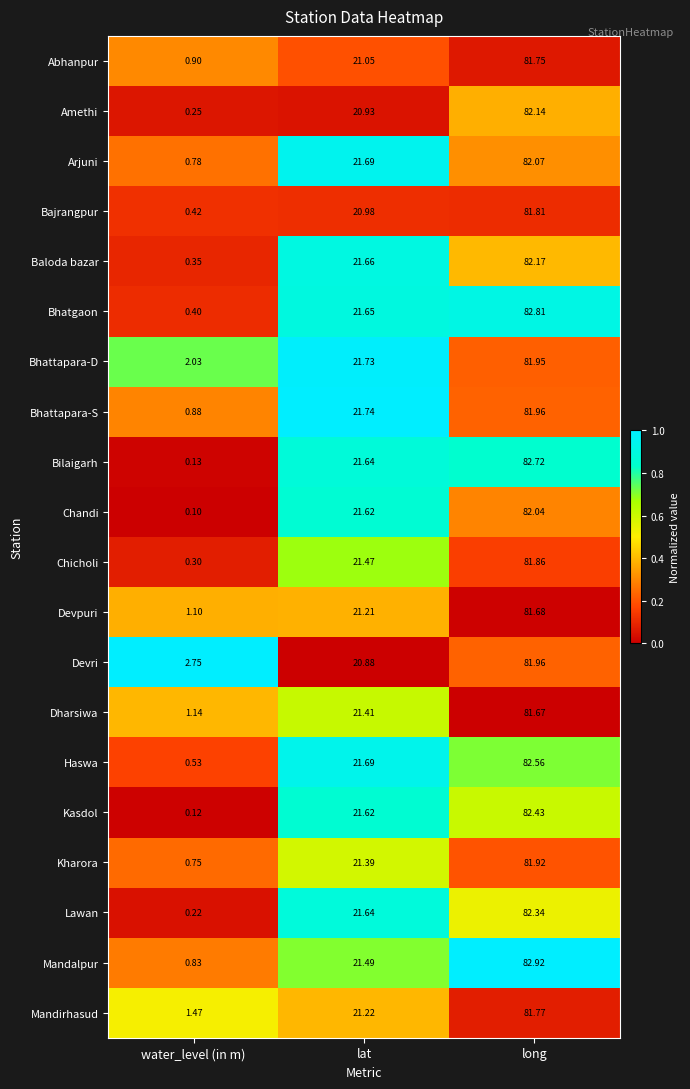

Which series has the largest range (max minus min)?

Bilaigarh